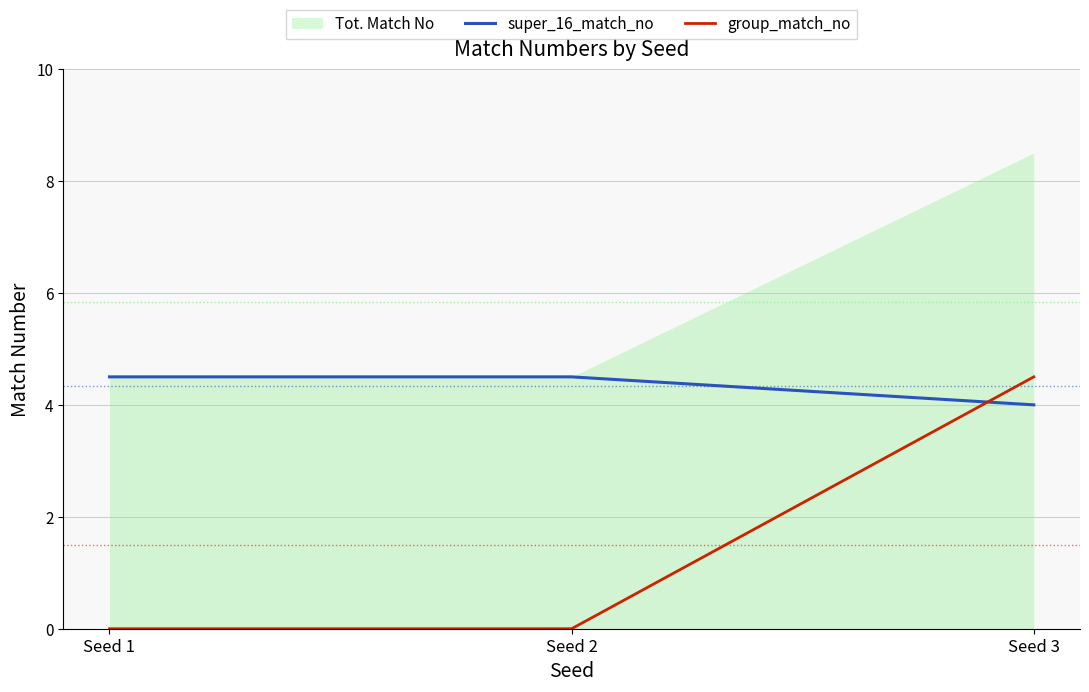

Rank the categories by super_16_match_no value from highest to lowest.

Seed 1, Seed 2, Seed 3